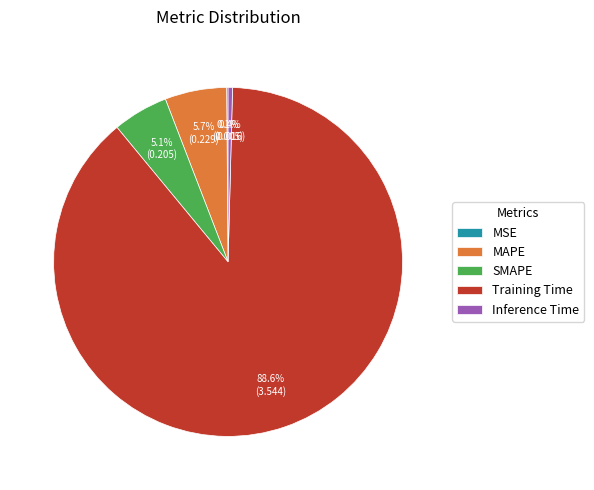

How much of the chart is everything except SMAPE?

94.9%